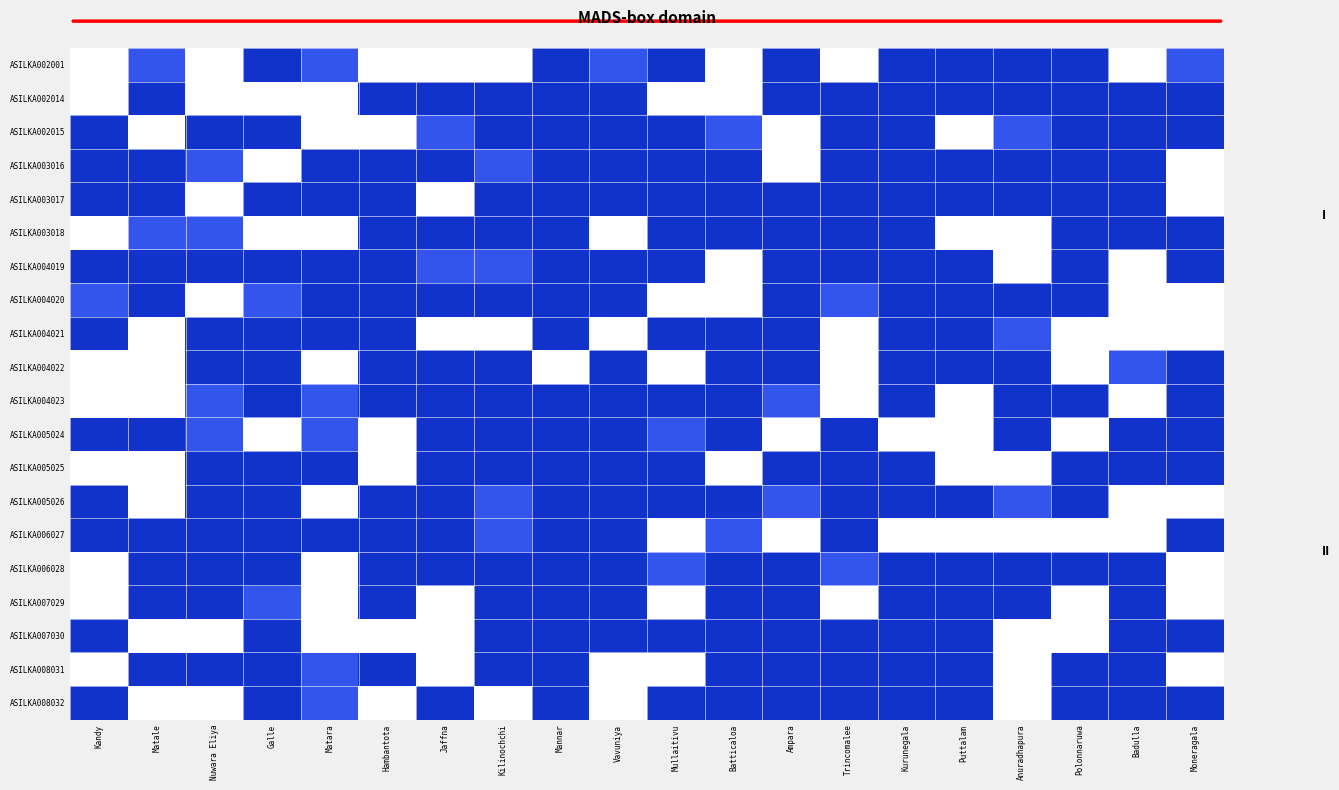

Reading right to left, what are all the values shown in this chart?

ASILKA002001: Moneragala=0.5	Badulla=1.0	Polonnaruwa=0.0	Anuradhapura=0.0	Puttalam=0.0	Kurunegala=0.0	Trincomalee=1.0	Ampara=0.0	Batticaloa=1.0	Mullaitivu=0.0	Vavuniya=0.5	Mannar=0.0	Kilinochchi=1.0	Jaffna=1.0	Hambantota=1.0	Matara=0.5	Galle=0.0	Nuwara Eliya=1.0	Matale=0.5	Kandy=1.0
ASILKA002014: Moneragala=0.0	Badulla=0.0	Polonnaruwa=0.0	Anuradhapura=0.0	Puttalam=0.0	Kurunegala=0.0	Trincomalee=0.0	Ampara=0.0	Batticaloa=1.0	Mullaitivu=1.0	Vavuniya=0.0	Mannar=0.0	Kilinochchi=0.0	Jaffna=0.0	Hambantota=0.0	Matara=1.0	Galle=1.0	Nuwara Eliya=1.0	Matale=0.0	Kandy=1.0
ASILKA002015: Moneragala=0.0	Badulla=0.0	Polonnaruwa=0.0	Anuradhapura=0.5	Puttalam=1.0	Kurunegala=0.0	Trincomalee=0.0	Ampara=1.0	Batticaloa=0.5	Mullaitivu=0.0	Vavuniya=0.0	Mannar=0.0	Kilinochchi=0.0	Jaffna=0.5	Hambantota=1.0	Matara=1.0	Galle=0.0	Nuwara Eliya=0.0	Matale=1.0	Kandy=0.0
ASILKA003016: Moneragala=1.0	Badulla=0.0	Polonnaruwa=0.0	Anuradhapura=0.0	Puttalam=0.0	Kurunegala=0.0	Trincomalee=0.0	Ampara=1.0	Batticaloa=0.0	Mullaitivu=0.0	Vavuniya=0.0	Mannar=0.0	Kilinochchi=0.5	Jaffna=0.0	Hambantota=0.0	Matara=0.0	Galle=1.0	Nuwara Eliya=0.5	Matale=0.0	Kandy=0.0
ASILKA003017: Moneragala=1.0	Badulla=0.0	Polonnaruwa=0.0	Anuradhapura=0.0	Puttalam=0.0	Kurunegala=0.0	Trincomalee=0.0	Ampara=0.0	Batticaloa=0.0	Mullaitivu=0.0	Vavuniya=0.0	Mannar=0.0	Kilinochchi=0.0	Jaffna=1.0	Hambantota=0.0	Matara=0.0	Galle=0.0	Nuwara Eliya=1.0	Matale=0.0	Kandy=0.0
ASILKA003018: Moneragala=0.0	Badulla=0.0	Polonnaruwa=0.0	Anuradhapura=1.0	Puttalam=1.0	Kurunegala=0.0	Trincomalee=0.0	Ampara=0.0	Batticaloa=0.0	Mullaitivu=0.0	Vavuniya=1.0	Mannar=0.0	Kilinochchi=0.0	Jaffna=0.0	Hambantota=0.0	Matara=1.0	Galle=1.0	Nuwara Eliya=0.5	Matale=0.5	Kandy=1.0
ASILKA004019: Moneragala=0.0	Badulla=1.0	Polonnaruwa=0.0	Anuradhapura=1.0	Puttalam=0.0	Kurunegala=0.0	Trincomalee=0.0	Ampara=0.0	Batticaloa=1.0	Mullaitivu=0.0	Vavuniya=0.0	Mannar=0.0	Kilinochchi=0.5	Jaffna=0.5	Hambantota=0.0	Matara=0.0	Galle=0.0	Nuwara Eliya=0.0	Matale=0.0	Kandy=0.0
ASILKA004020: Moneragala=1.0	Badulla=1.0	Polonnaruwa=0.0	Anuradhapura=0.0	Puttalam=0.0	Kurunegala=0.0	Trincomalee=0.5	Ampara=0.0	Batticaloa=1.0	Mullaitivu=1.0	Vavuniya=0.0	Mannar=0.0	Kilinochchi=0.0	Jaffna=0.0	Hambantota=0.0	Matara=0.0	Galle=0.5	Nuwara Eliya=1.0	Matale=0.0	Kandy=0.5
ASILKA004021: Moneragala=1.0	Badulla=1.0	Polonnaruwa=1.0	Anuradhapura=0.5	Puttalam=0.0	Kurunegala=0.0	Trincomalee=1.0	Ampara=0.0	Batticaloa=0.0	Mullaitivu=0.0	Vavuniya=1.0	Mannar=0.0	Kilinochchi=1.0	Jaffna=1.0	Hambantota=0.0	Matara=0.0	Galle=0.0	Nuwara Eliya=0.0	Matale=1.0	Kandy=0.0
ASILKA004022: Moneragala=0.0	Badulla=0.5	Polonnaruwa=1.0	Anuradhapura=0.0	Puttalam=0.0	Kurunegala=0.0	Trincomalee=1.0	Ampara=0.0	Batticaloa=0.0	Mullaitivu=1.0	Vavuniya=0.0	Mannar=1.0	Kilinochchi=0.0	Jaffna=0.0	Hambantota=0.0	Matara=1.0	Galle=0.0	Nuwara Eliya=0.0	Matale=1.0	Kandy=1.0
ASILKA004023: Moneragala=0.0	Badulla=1.0	Polonnaruwa=0.0	Anuradhapura=0.0	Puttalam=1.0	Kurunegala=0.0	Trincomalee=1.0	Ampara=0.5	Batticaloa=0.0	Mullaitivu=0.0	Vavuniya=0.0	Mannar=0.0	Kilinochchi=0.0	Jaffna=0.0	Hambantota=0.0	Matara=0.5	Galle=0.0	Nuwara Eliya=0.5	Matale=1.0	Kandy=1.0
ASILKA005024: Moneragala=0.0	Badulla=0.0	Polonnaruwa=1.0	Anuradhapura=0.0	Puttalam=1.0	Kurunegala=1.0	Trincomalee=0.0	Ampara=1.0	Batticaloa=0.0	Mullaitivu=0.5	Vavuniya=0.0	Mannar=0.0	Kilinochchi=0.0	Jaffna=0.0	Hambantota=1.0	Matara=0.5	Galle=1.0	Nuwara Eliya=0.5	Matale=0.0	Kandy=0.0
ASILKA005025: Moneragala=0.0	Badulla=0.0	Polonnaruwa=0.0	Anuradhapura=1.0	Puttalam=1.0	Kurunegala=0.0	Trincomalee=0.0	Ampara=0.0	Batticaloa=1.0	Mullaitivu=0.0	Vavuniya=0.0	Mannar=0.0	Kilinochchi=0.0	Jaffna=0.0	Hambantota=1.0	Matara=0.0	Galle=0.0	Nuwara Eliya=0.0	Matale=1.0	Kandy=1.0
ASILKA005026: Moneragala=1.0	Badulla=1.0	Polonnaruwa=0.0	Anuradhapura=0.5	Puttalam=0.0	Kurunegala=0.0	Trincomalee=0.0	Ampara=0.5	Batticaloa=0.0	Mullaitivu=0.0	Vavuniya=0.0	Mannar=0.0	Kilinochchi=0.5	Jaffna=0.0	Hambantota=0.0	Matara=1.0	Galle=0.0	Nuwara Eliya=0.0	Matale=1.0	Kandy=0.0
ASILKA006027: Moneragala=0.0	Badulla=1.0	Polonnaruwa=1.0	Anuradhapura=1.0	Puttalam=1.0	Kurunegala=1.0	Trincomalee=0.0	Ampara=1.0	Batticaloa=0.5	Mullaitivu=1.0	Vavuniya=0.0	Mannar=0.0	Kilinochchi=0.5	Jaffna=0.0	Hambantota=0.0	Matara=0.0	Galle=0.0	Nuwara Eliya=0.0	Matale=0.0	Kandy=0.0
ASILKA006028: Moneragala=1.0	Badulla=0.0	Polonnaruwa=0.0	Anuradhapura=0.0	Puttalam=0.0	Kurunegala=0.0	Trincomalee=0.5	Ampara=0.0	Batticaloa=0.0	Mullaitivu=0.5	Vavuniya=0.0	Mannar=0.0	Kilinochchi=0.0	Jaffna=0.0	Hambantota=0.0	Matara=1.0	Galle=0.0	Nuwara Eliya=0.0	Matale=0.0	Kandy=1.0
ASILKA007029: Moneragala=1.0	Badulla=0.0	Polonnaruwa=1.0	Anuradhapura=0.0	Puttalam=0.0	Kurunegala=0.0	Trincomalee=1.0	Ampara=0.0	Batticaloa=0.0	Mullaitivu=1.0	Vavuniya=0.0	Mannar=0.0	Kilinochchi=0.0	Jaffna=1.0	Hambantota=0.0	Matara=1.0	Galle=0.5	Nuwara Eliya=0.0	Matale=0.0	Kandy=1.0
ASILKA007030: Moneragala=0.0	Badulla=0.0	Polonnaruwa=1.0	Anuradhapura=1.0	Puttalam=0.0	Kurunegala=0.0	Trincomalee=0.0	Ampara=0.0	Batticaloa=0.0	Mullaitivu=0.0	Vavuniya=0.0	Mannar=0.0	Kilinochchi=0.0	Jaffna=1.0	Hambantota=1.0	Matara=1.0	Galle=0.0	Nuwara Eliya=1.0	Matale=1.0	Kandy=0.0
ASILKA008031: Moneragala=1.0	Badulla=0.0	Polonnaruwa=0.0	Anuradhapura=1.0	Puttalam=0.0	Kurunegala=0.0	Trincomalee=0.0	Ampara=0.0	Batticaloa=0.0	Mullaitivu=1.0	Vavuniya=1.0	Mannar=0.0	Kilinochchi=0.0	Jaffna=1.0	Hambantota=0.0	Matara=0.5	Galle=0.0	Nuwara Eliya=0.0	Matale=0.0	Kandy=1.0
ASILKA008032: Moneragala=0.0	Badulla=0.0	Polonnaruwa=0.0	Anuradhapura=1.0	Puttalam=0.0	Kurunegala=0.0	Trincomalee=0.0	Ampara=0.0	Batticaloa=0.0	Mullaitivu=0.0	Vavuniya=1.0	Mannar=0.0	Kilinochchi=1.0	Jaffna=0.0	Hambantota=1.0	Matara=0.5	Galle=0.0	Nuwara Eliya=1.0	Matale=1.0	Kandy=0.0